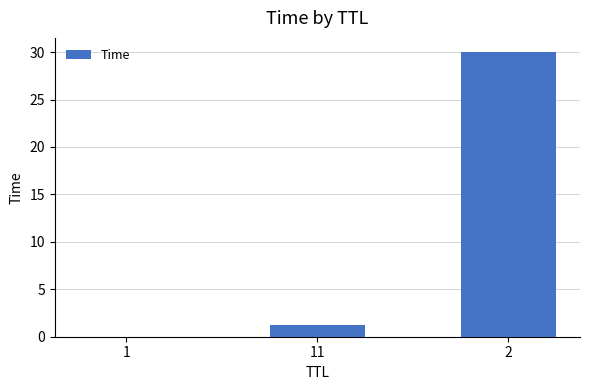

What is the sum of all values?

31.2